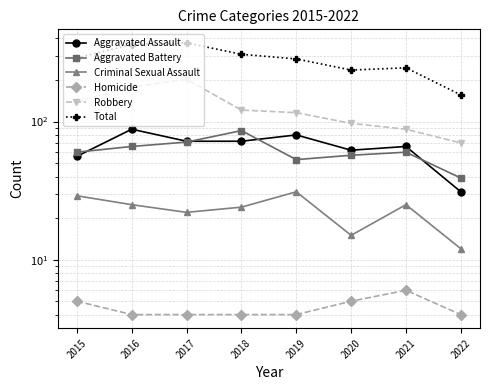

What is the difference between the second highest and second lowest values in the Robbery series?

90